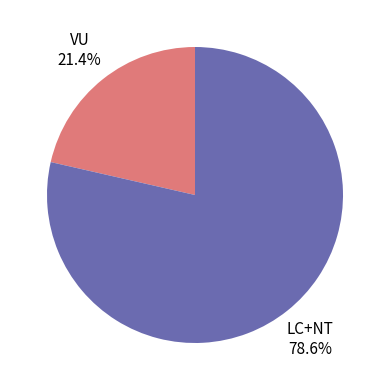

Is there a majority slice in this chart?

Yes